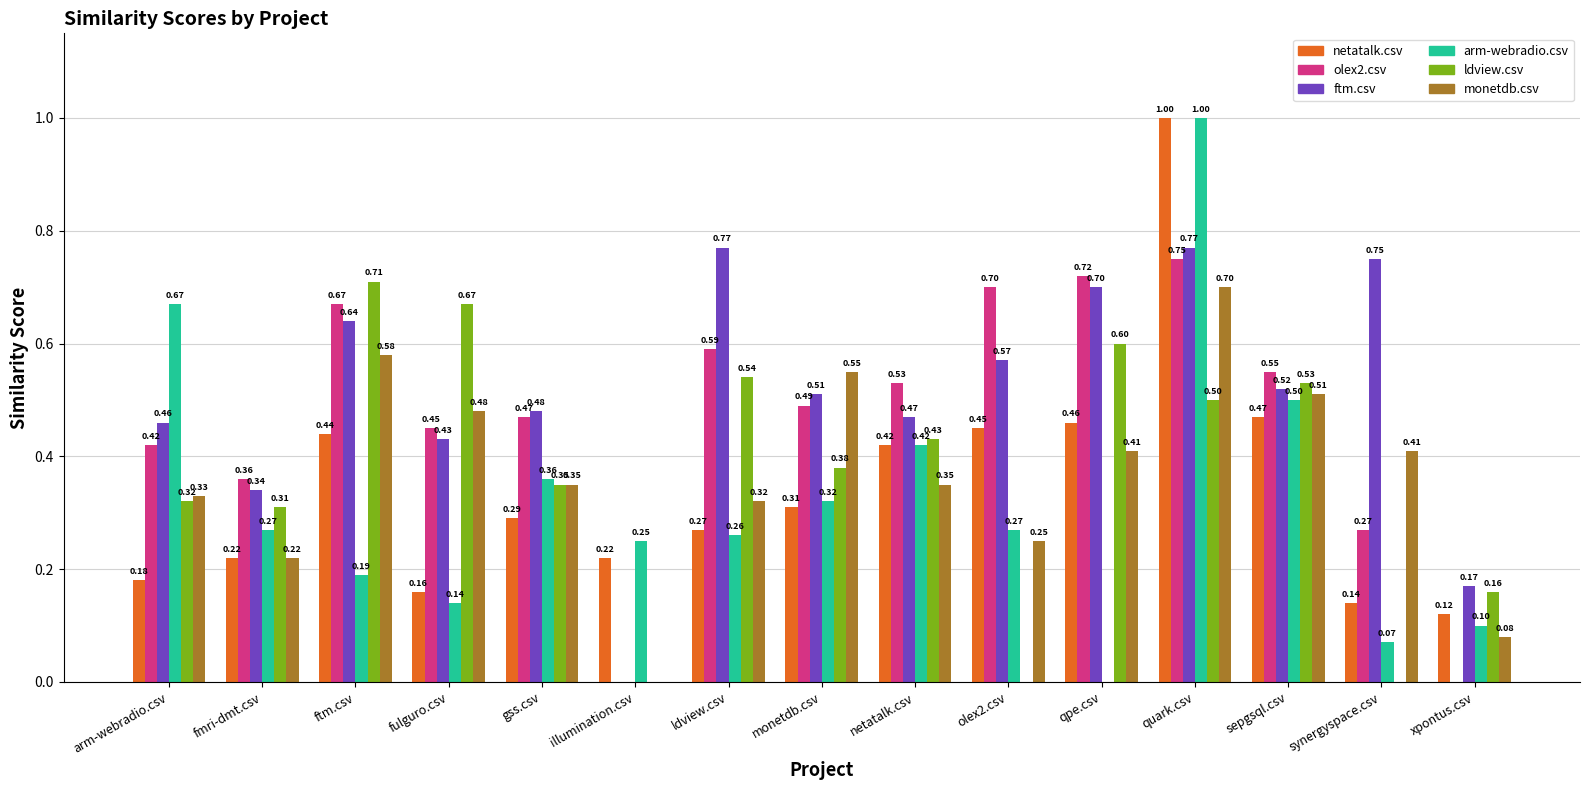

What is the sum of the ftm.csv values at qpe.csv and gss.csv?

1.2